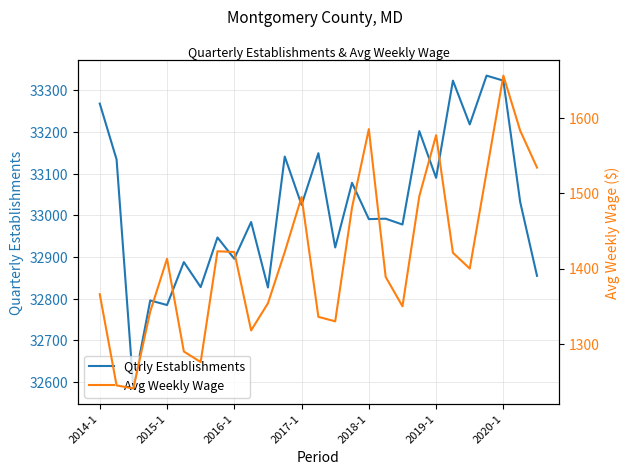

What are all the series names shown in the legend?

Qtrly Establishments, Avg Weekly Wage